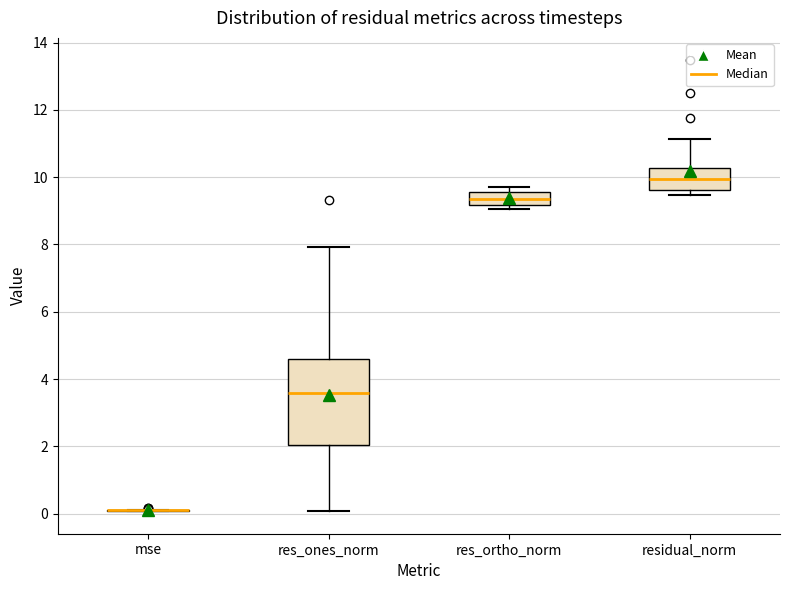

Reading left to right, transcribe this box plot: for each box, give where its median line is, the range the box spans, and where its two whiskers end, as read against the y-axis. The values are not printed on the chart, so give them approximately, as read against the axis.

mse: box collapsed to a line at 0.0, whiskers 0.0 to 0.2
res_ones_norm: median 3.6, box 2.0 to 4.6, whiskers 0.0 to 8.0
res_ortho_norm: median 9.4, box 9.2 to 9.6, whiskers 9.0 to 9.8
residual_norm: median 10.0, box 9.6 to 10.2, whiskers 9.4 to 11.2